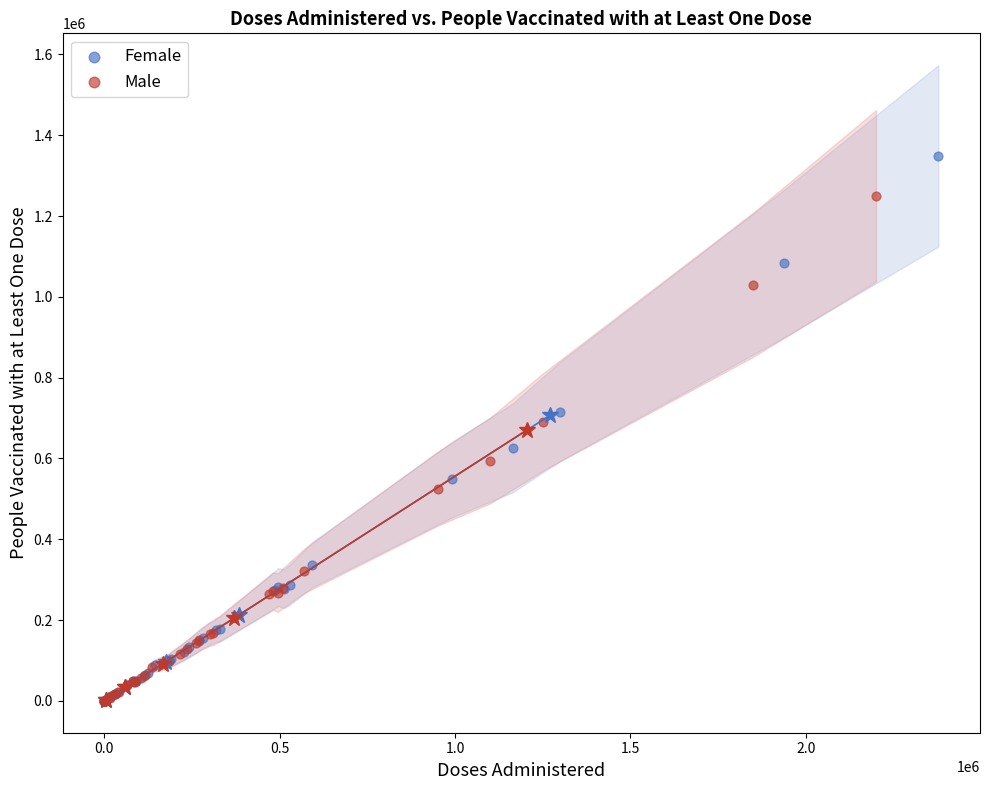

Which series contains the highest Y value?

Female